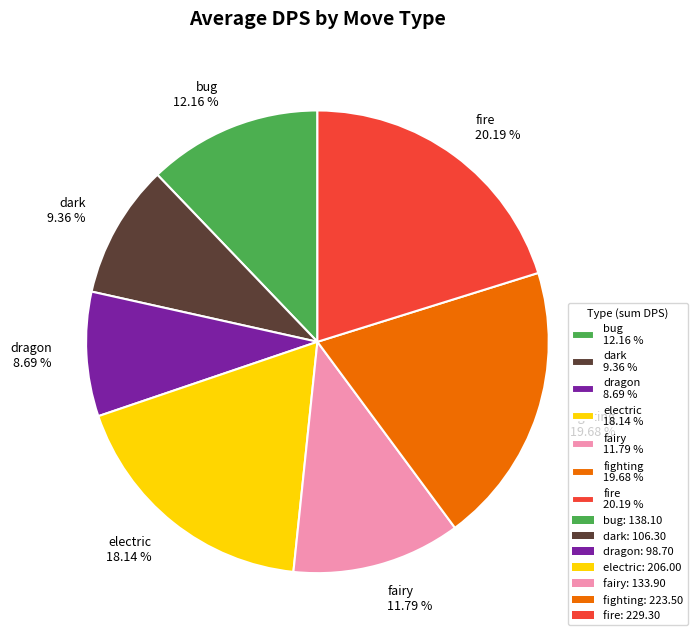

How many segments does this pie chart have?

7